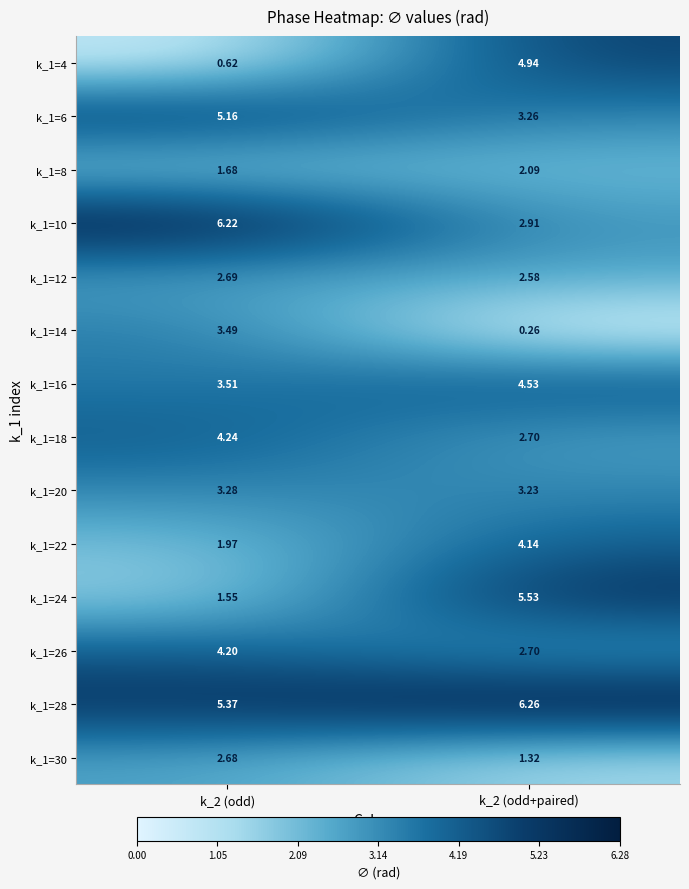

Is the value of k_1=6 at k_2 (odd) greater than the value of k_1=26 at k_2 (odd+paired)?

Yes